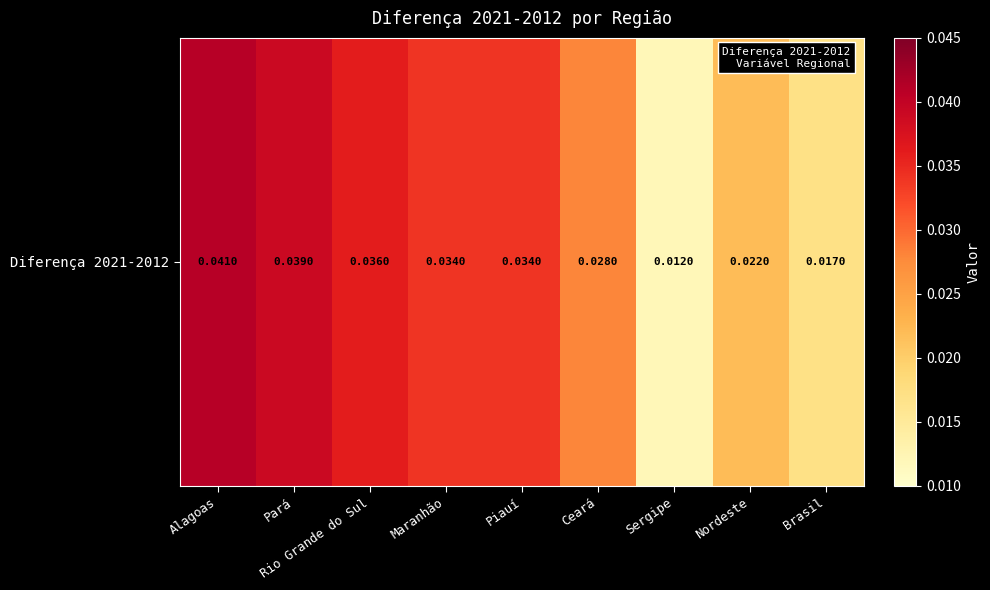

Is it true that the value at Sergipe is 0.0?

False